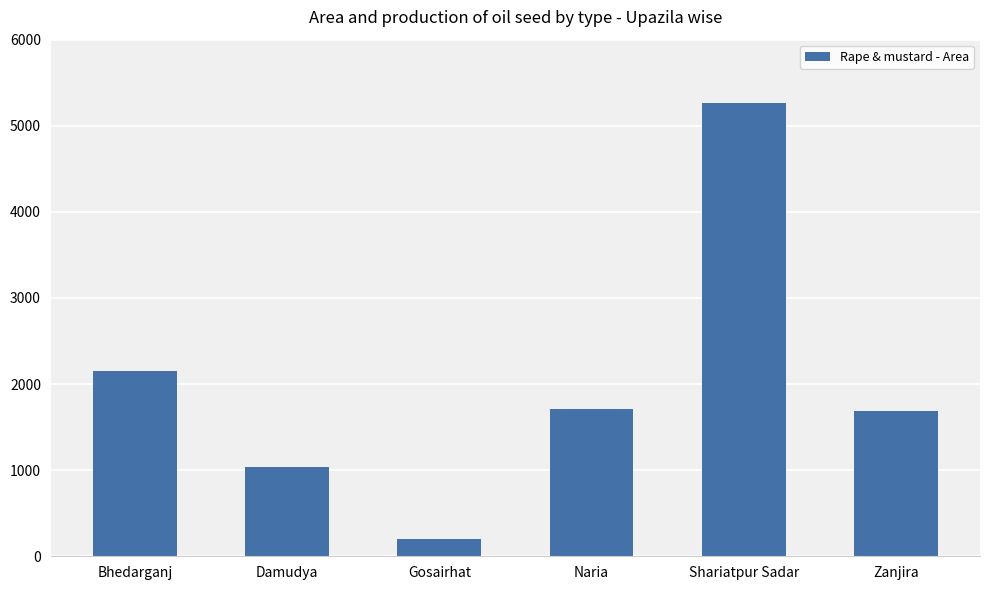

Which label corresponds to the largest value in the chart?

Shariatpur Sadar